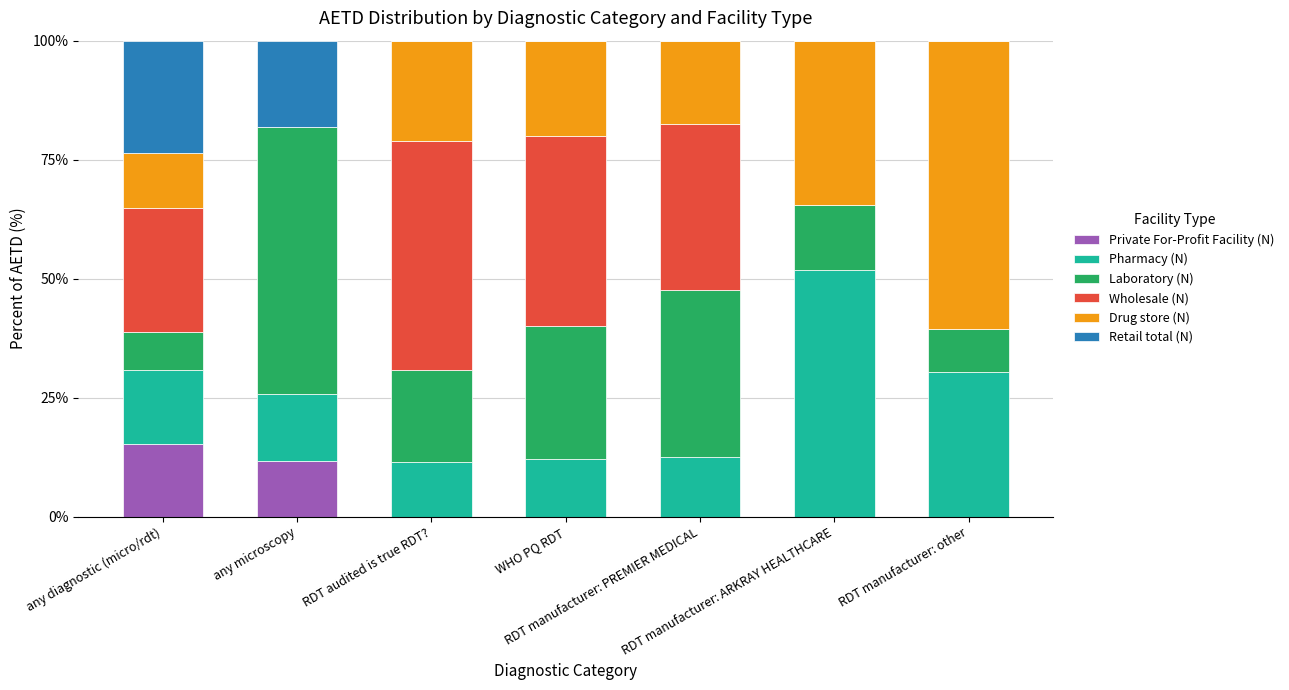

Are the bars grouped side by side (vs. stacked)?

No